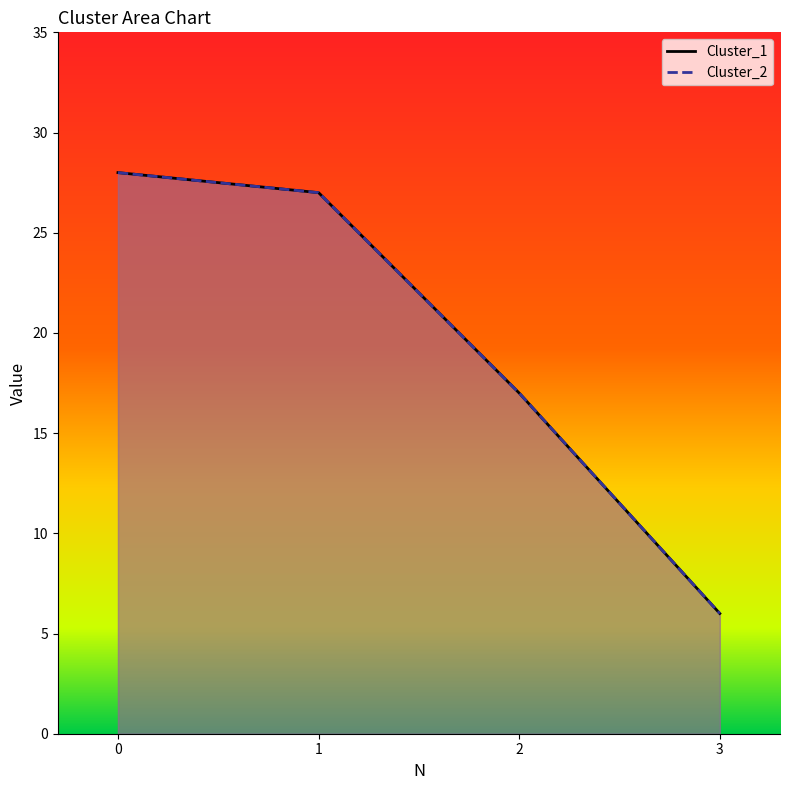

Between 1 and 2, which is larger?

1